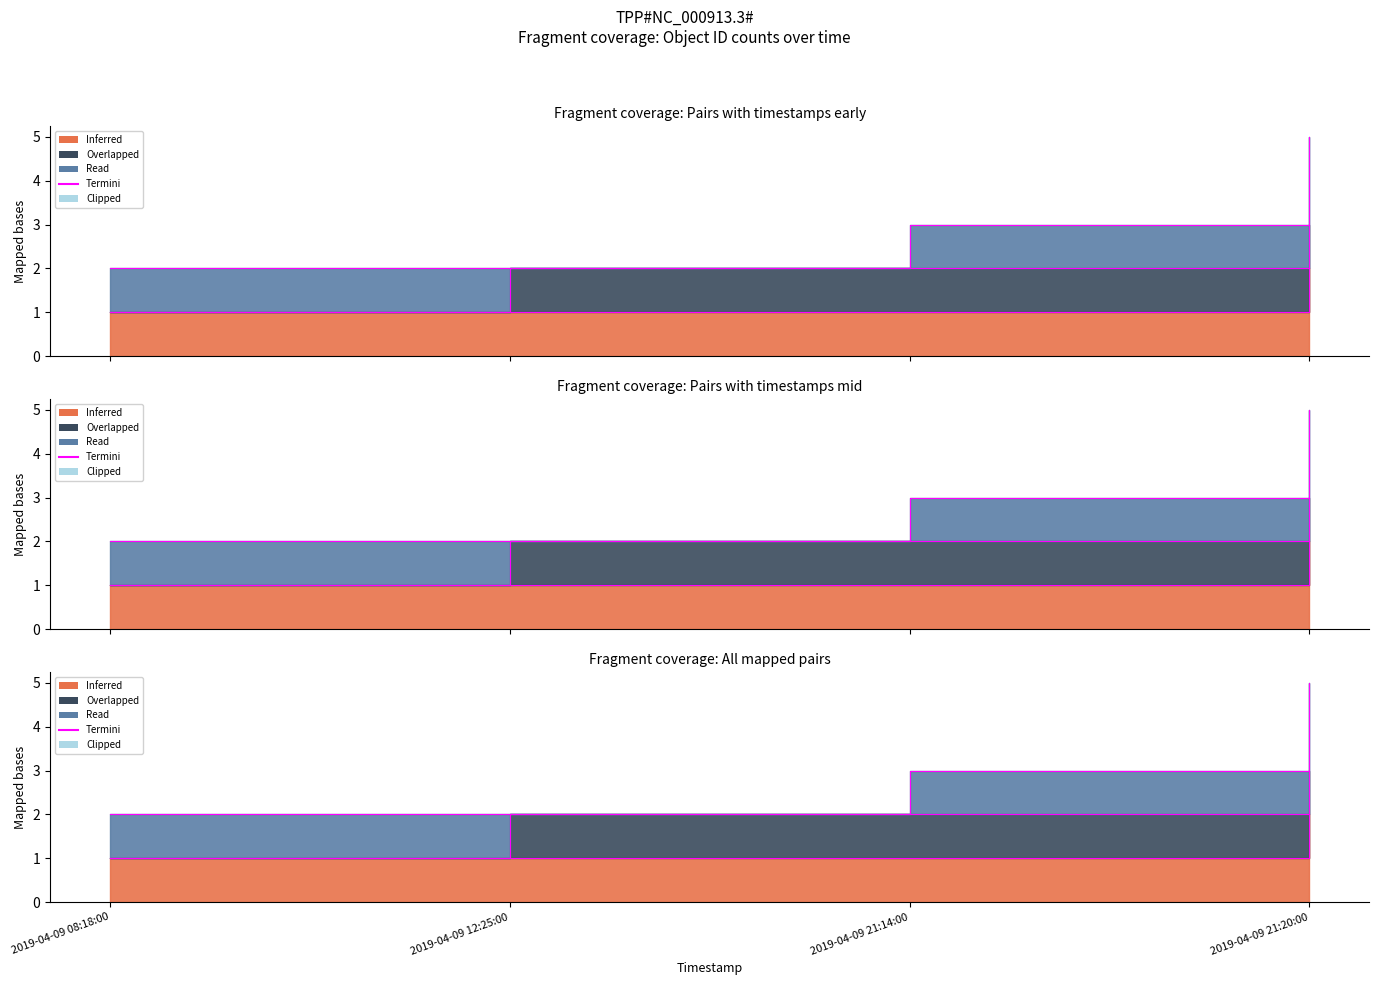

Rank the categories by value from lowest to highest.

2019-04-09 08:18:00, 2019-04-09 12:25:00, 2019-04-09 21:14:00, 2019-04-09 21:20:00